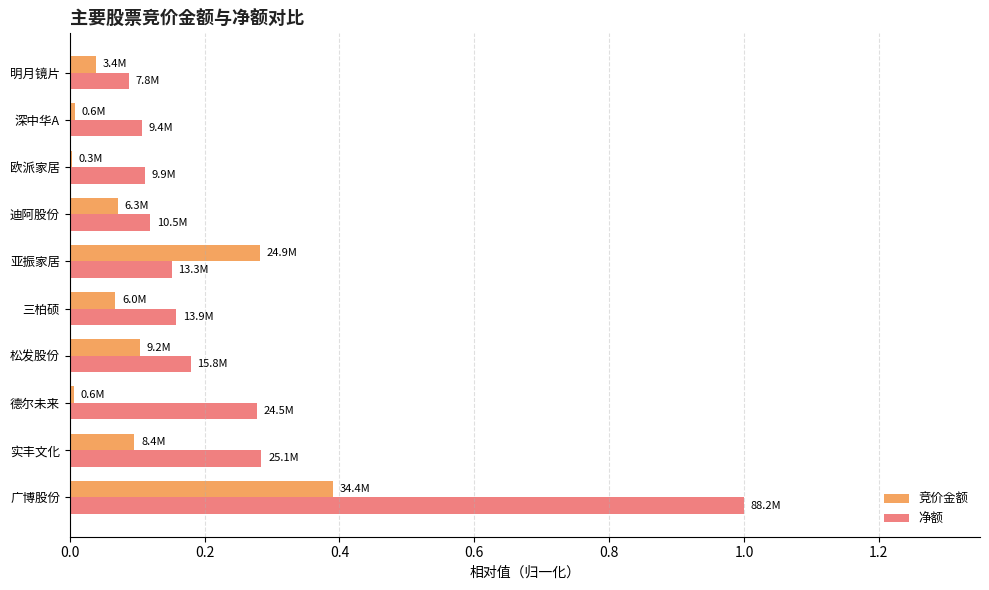

What is the maximum value for 净额?

1.0